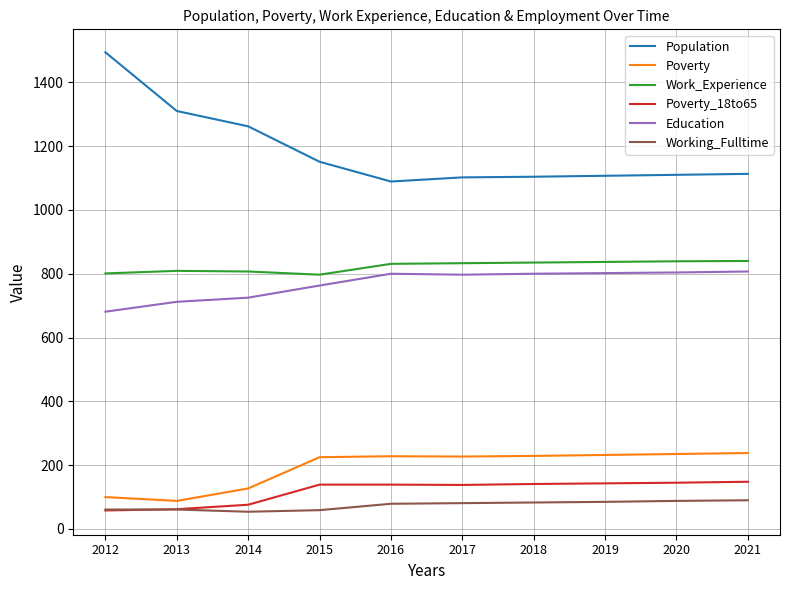

True or false: Education and Poverty_18to65 intersect in this chart.

False